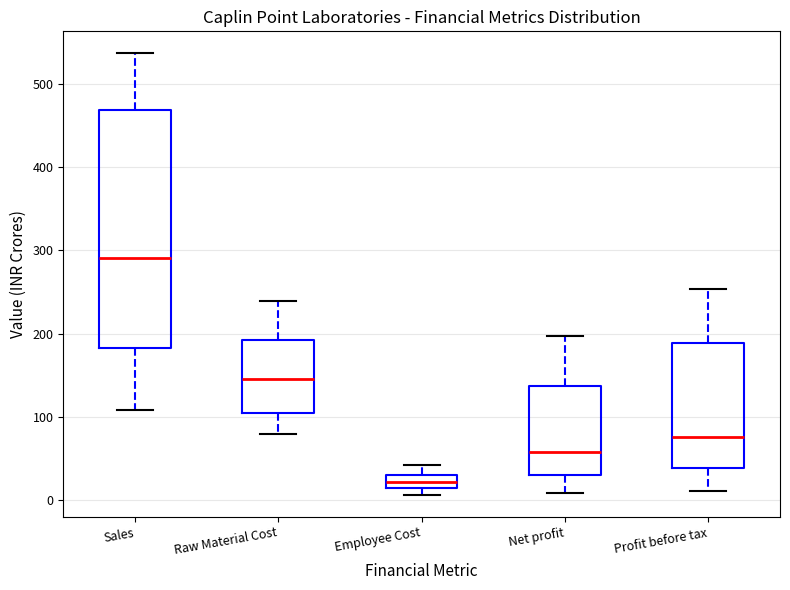

Comparing the boxes themselves (not the whiskers), which one is the tallest?

Sales